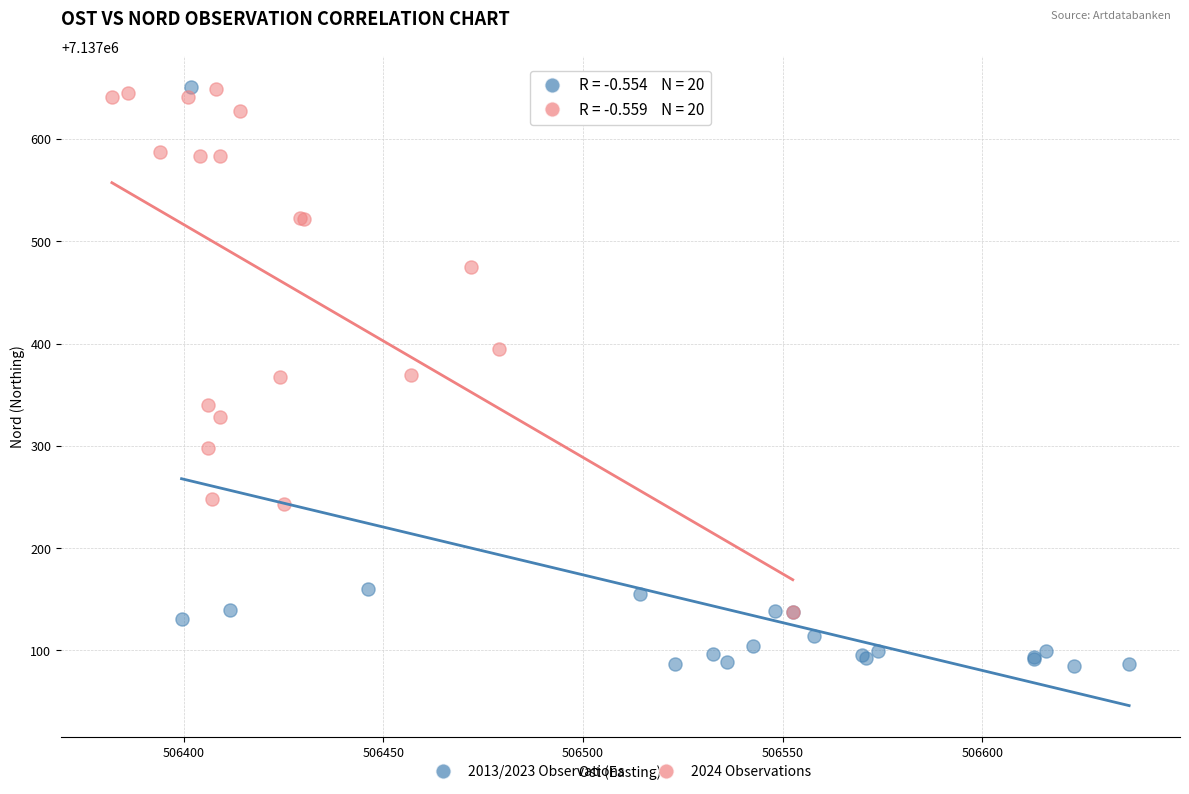

Which series contains the lowest Y value?

2013/2023 Observations